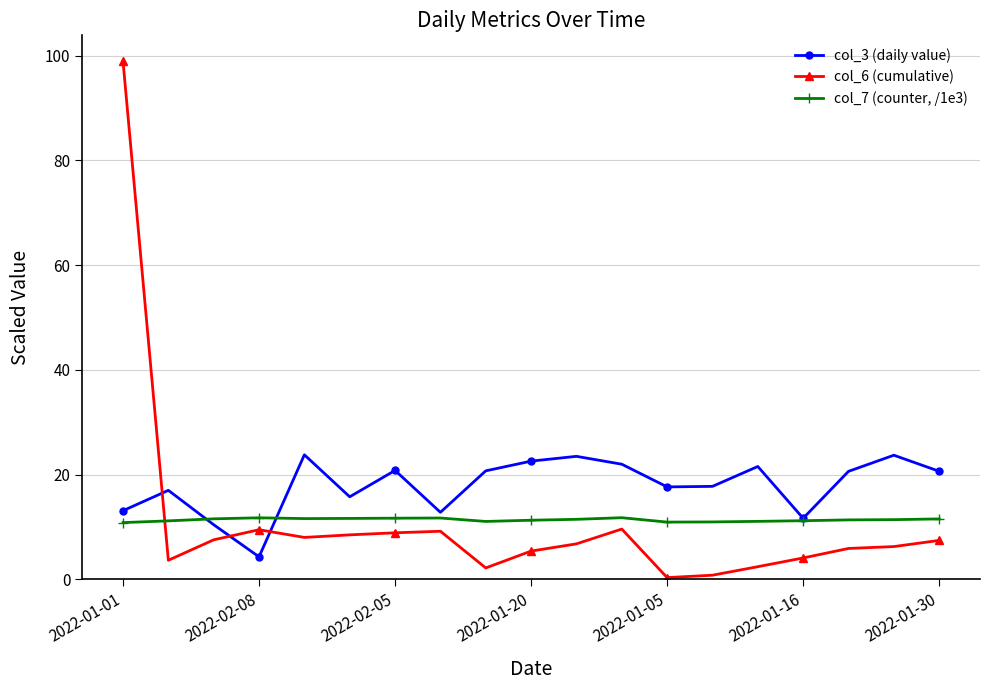

What is the difference between the maximum and minimum values in the col_6 (cumulative) series?

98.6